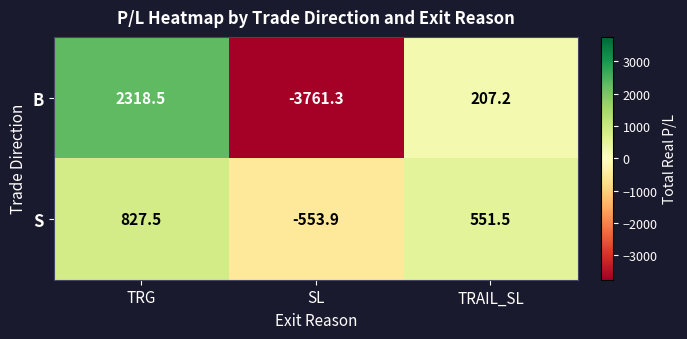

Which category has the lowest value across all series?

SL